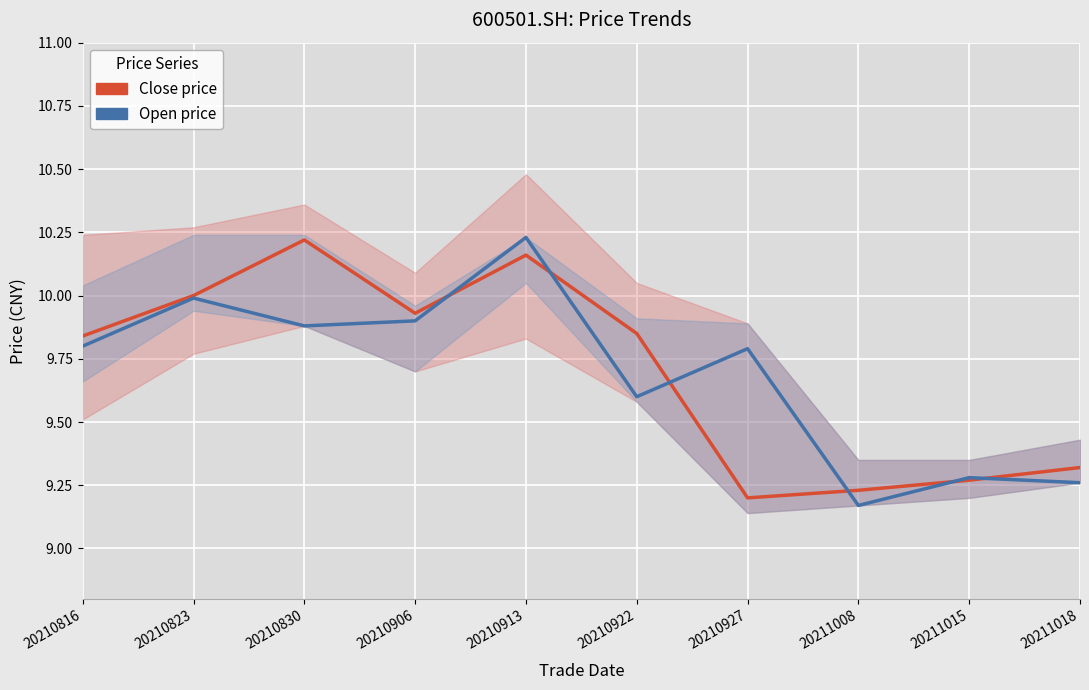

Which series has the largest total across all categories?

close